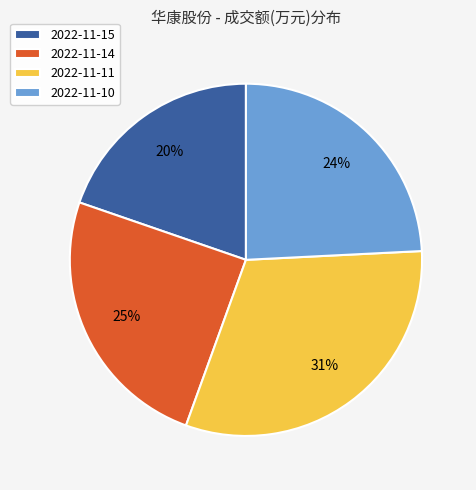

To the nearest percent, what is the average slice percentage?

25%